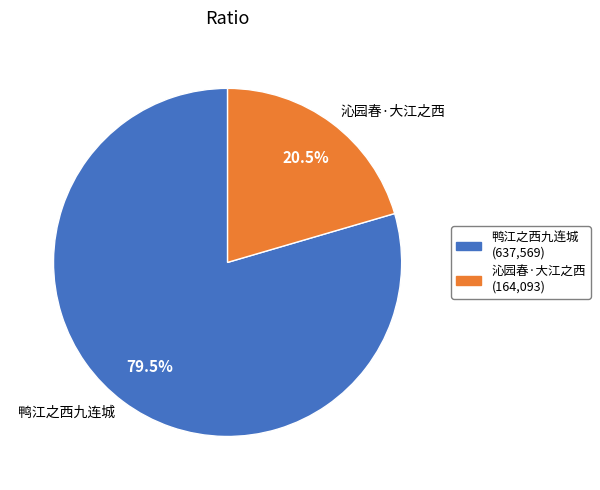

Which has a higher value, 鸭江之西九连城 or 沁园春·大江之西?

鸭江之西九连城